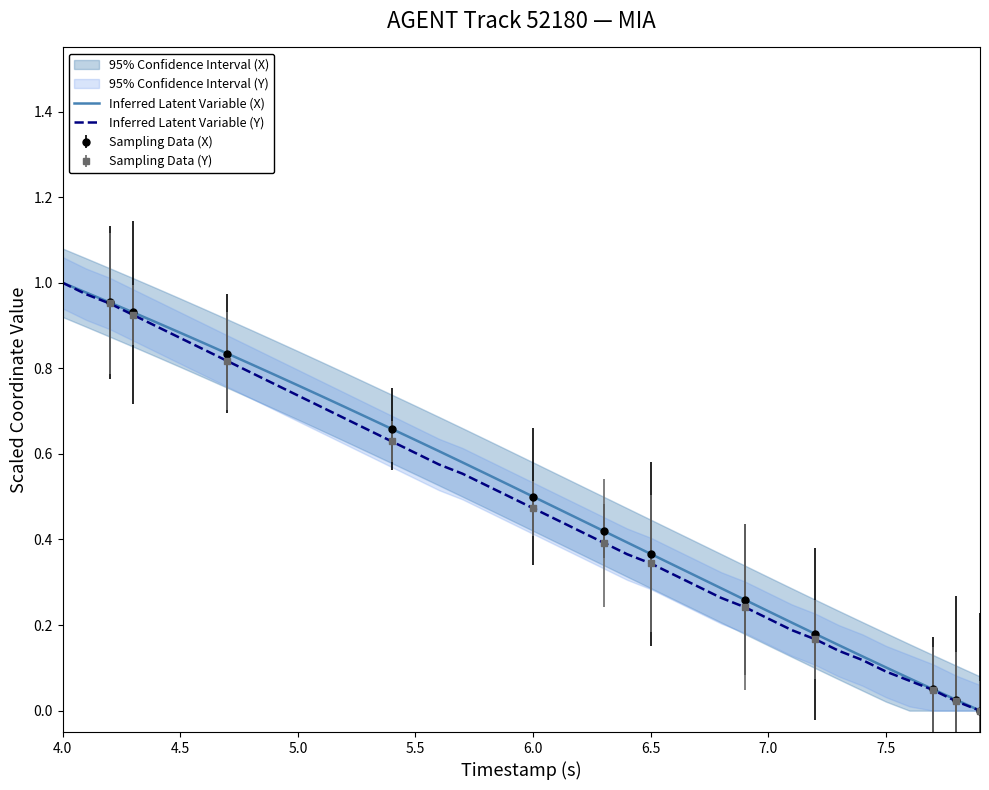

Which category has the highest value in the Inferred Latent Variable (Y) series?

4.0